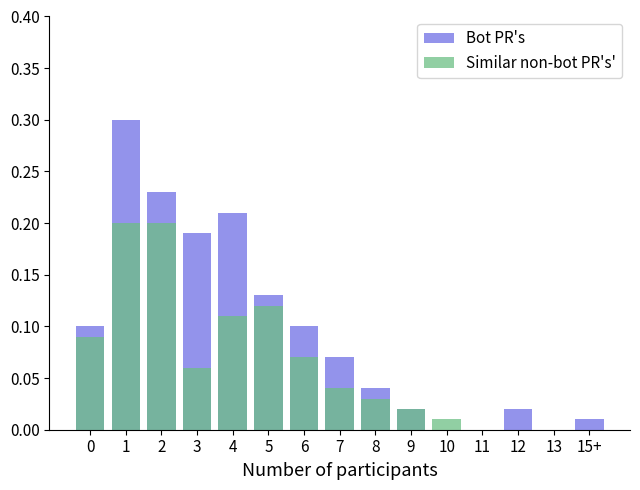

What is the total value across all series at 1?

0.5